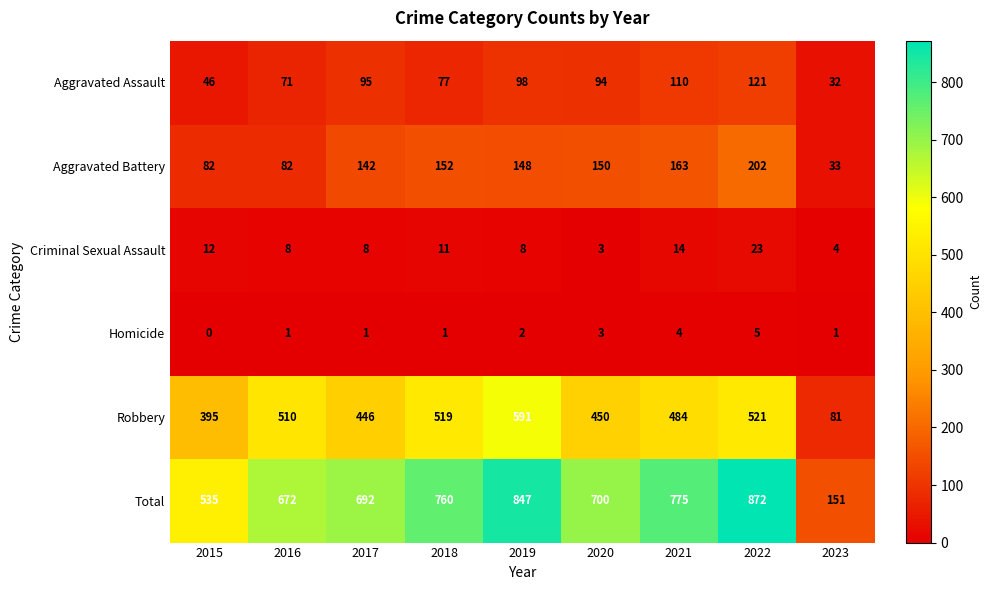

Count the number of data series in this chart.

6